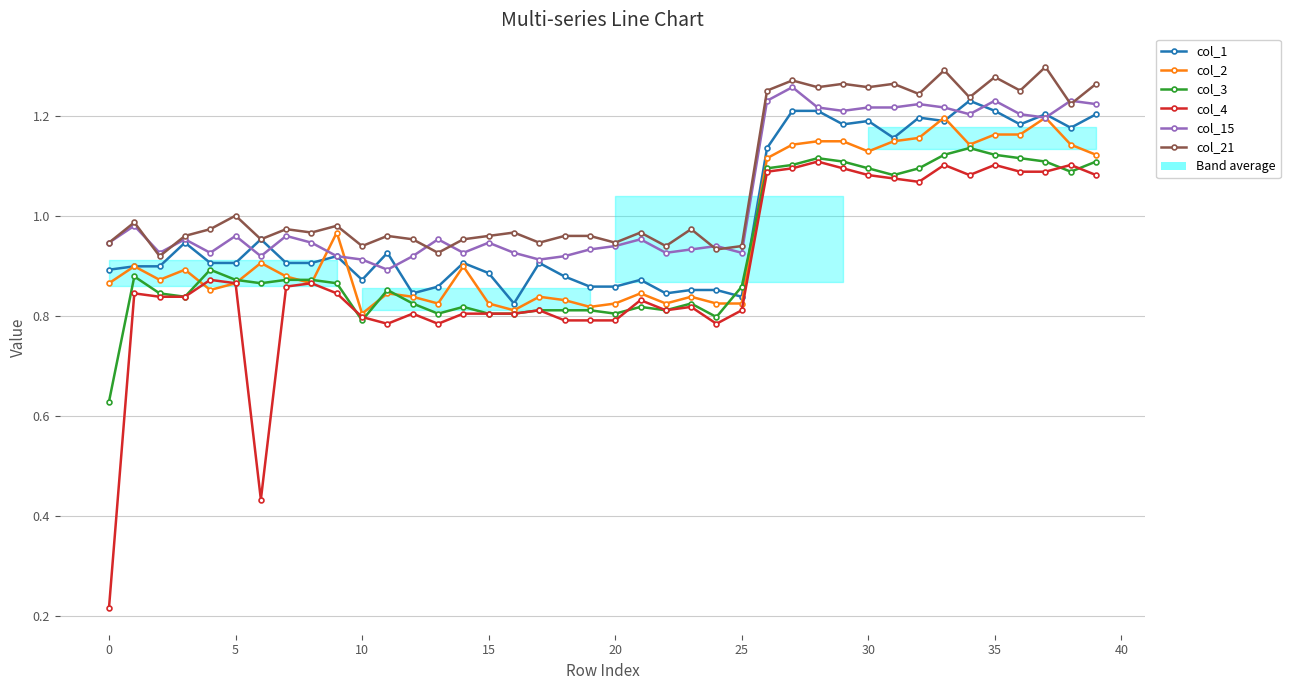

What is the label of the 6th point from the right?

34